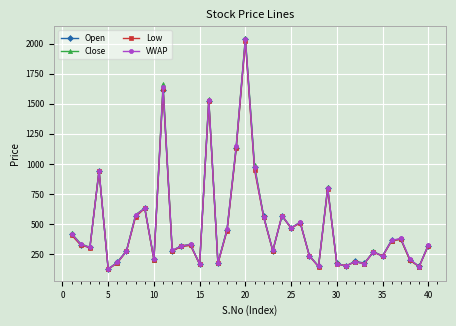

What is the highest value of the Low series?

2021